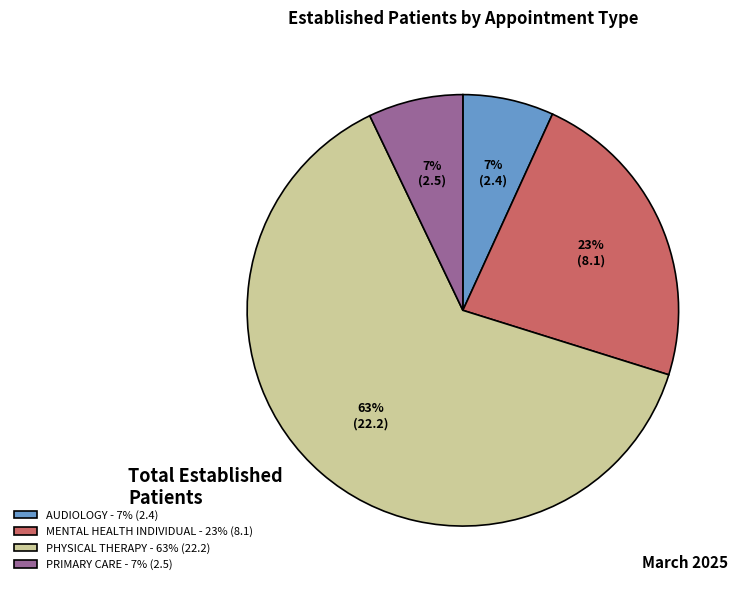

To the nearest percent, what is the difference between the PRIMARY CARE - 7% (2.5) and MENTAL HEALTH INDIVIDUAL - 23% (8.1) slice percentages?

16%